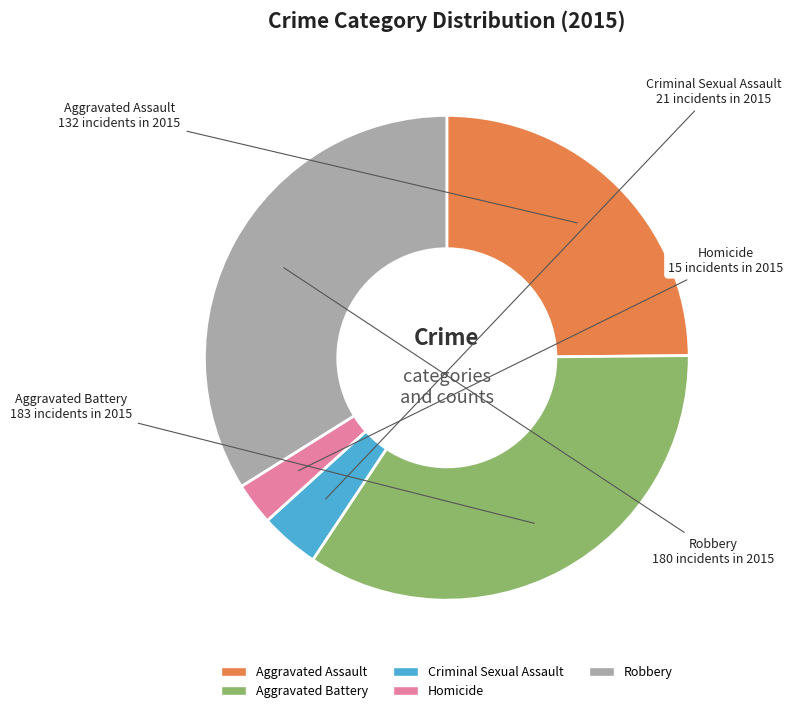

Rank the categories by value from lowest to highest.

Homicide, Criminal Sexual Assault, Aggravated Assault, Robbery, Aggravated Battery